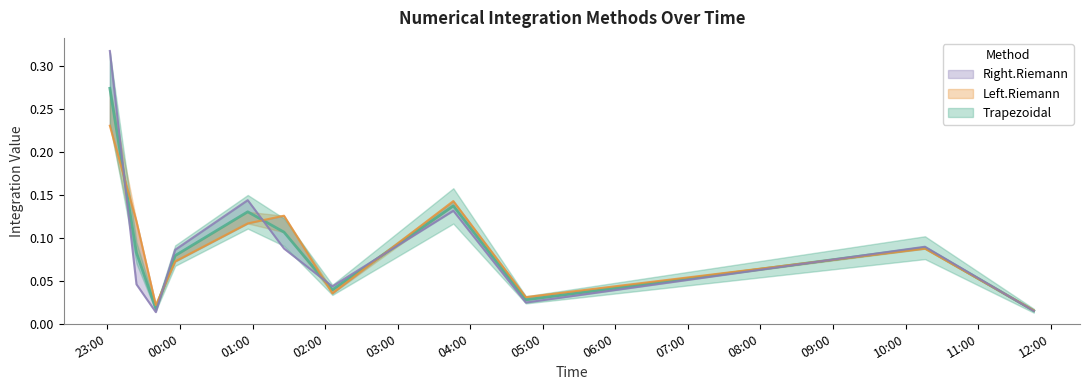

Where do Trapezoidal and Left.Riemann first cross each other?

2009-07-23 23:02:00 and 2009-07-23 23:24:00